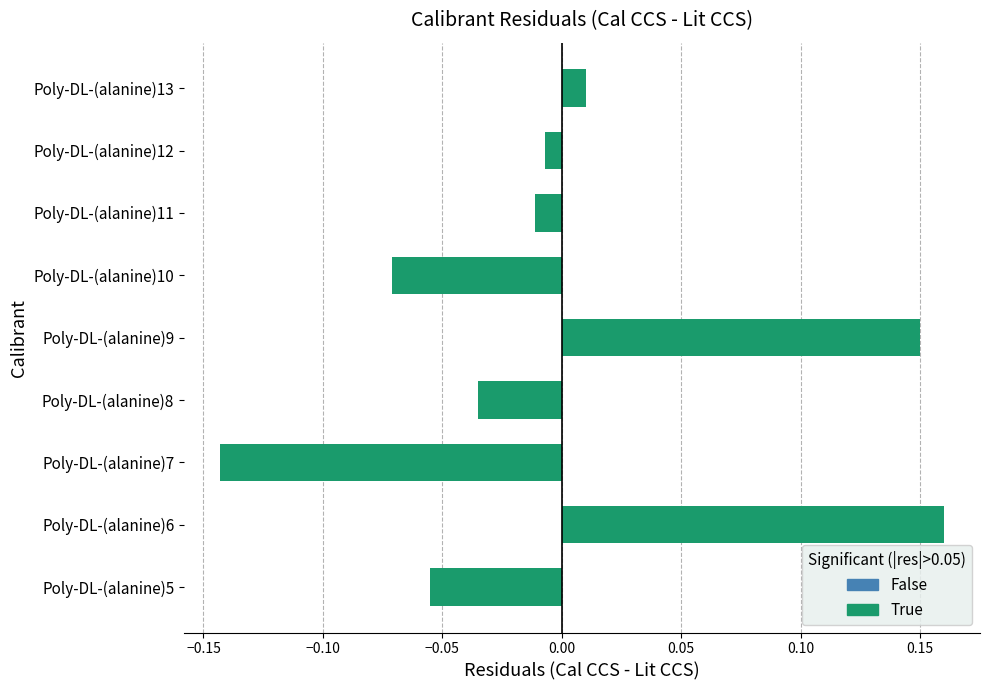

The chart shows a value of 0.0 at Poly-DL-(alanine)6. True or false?

False